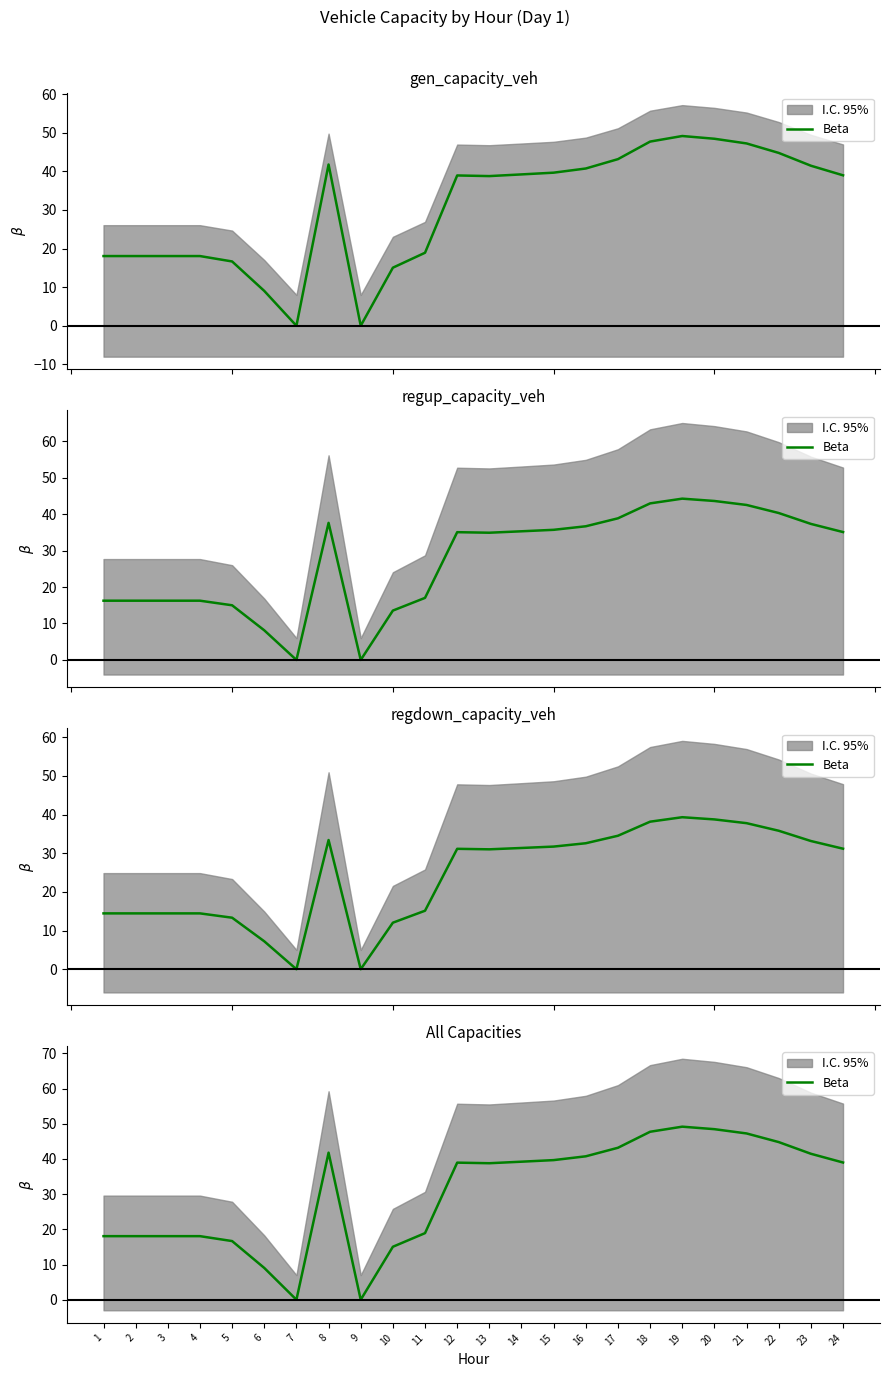

Does the chart display data point markers on the line(s)?

No